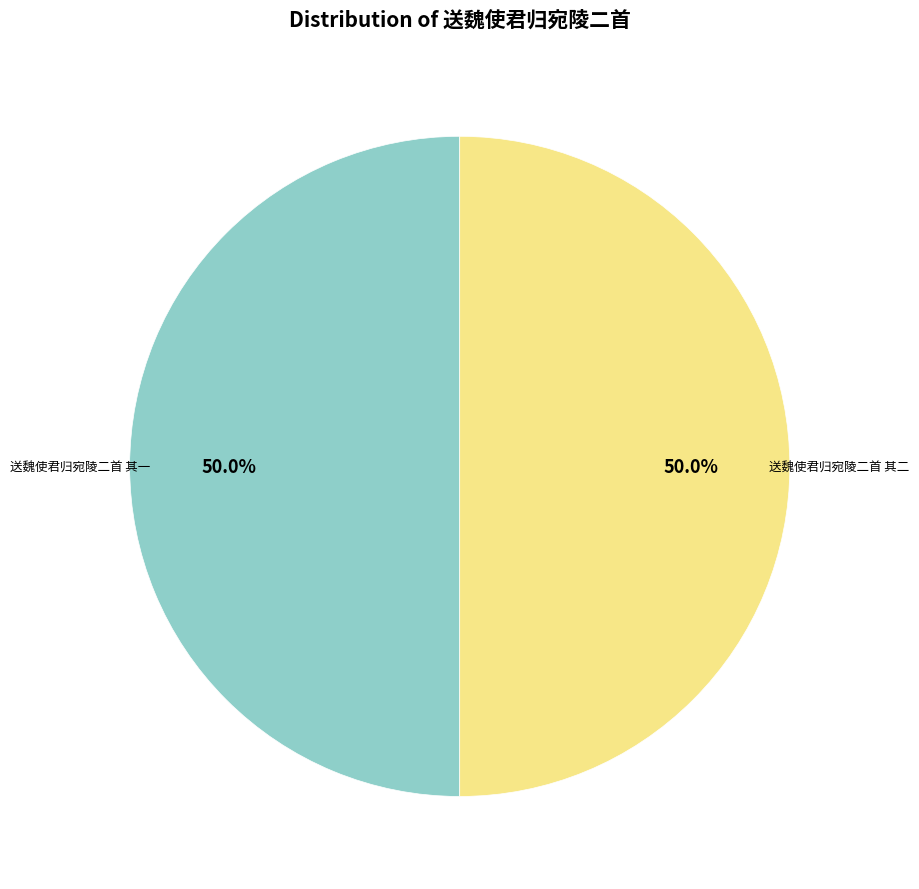

What percentage do 送魏使君归宛陵二首 其二 and 送魏使君归宛陵二首 其一 together represent?

100.0%